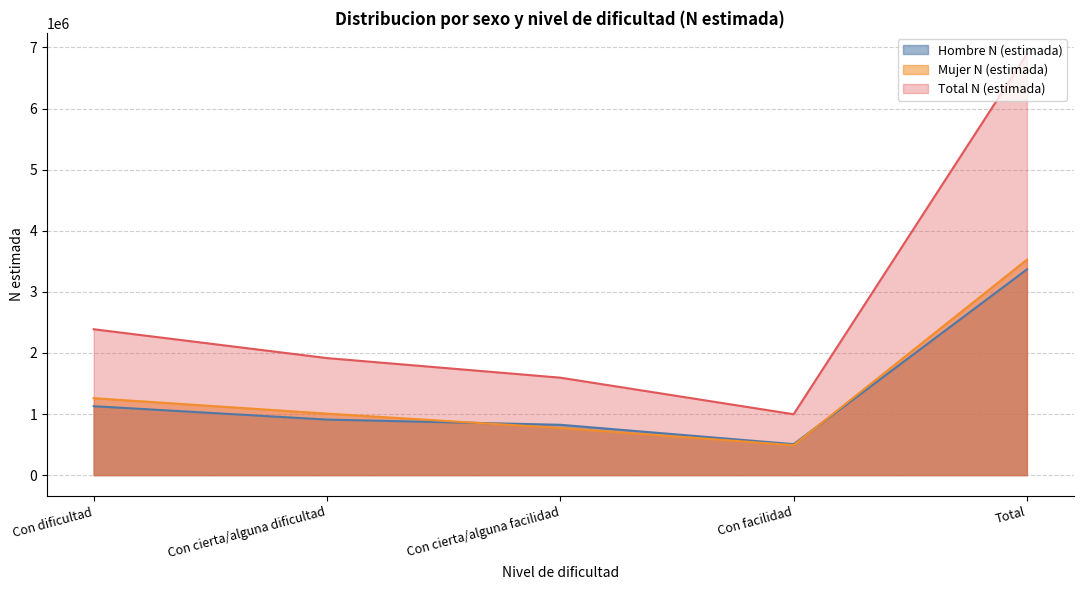

Count the number of data series in this chart.

3